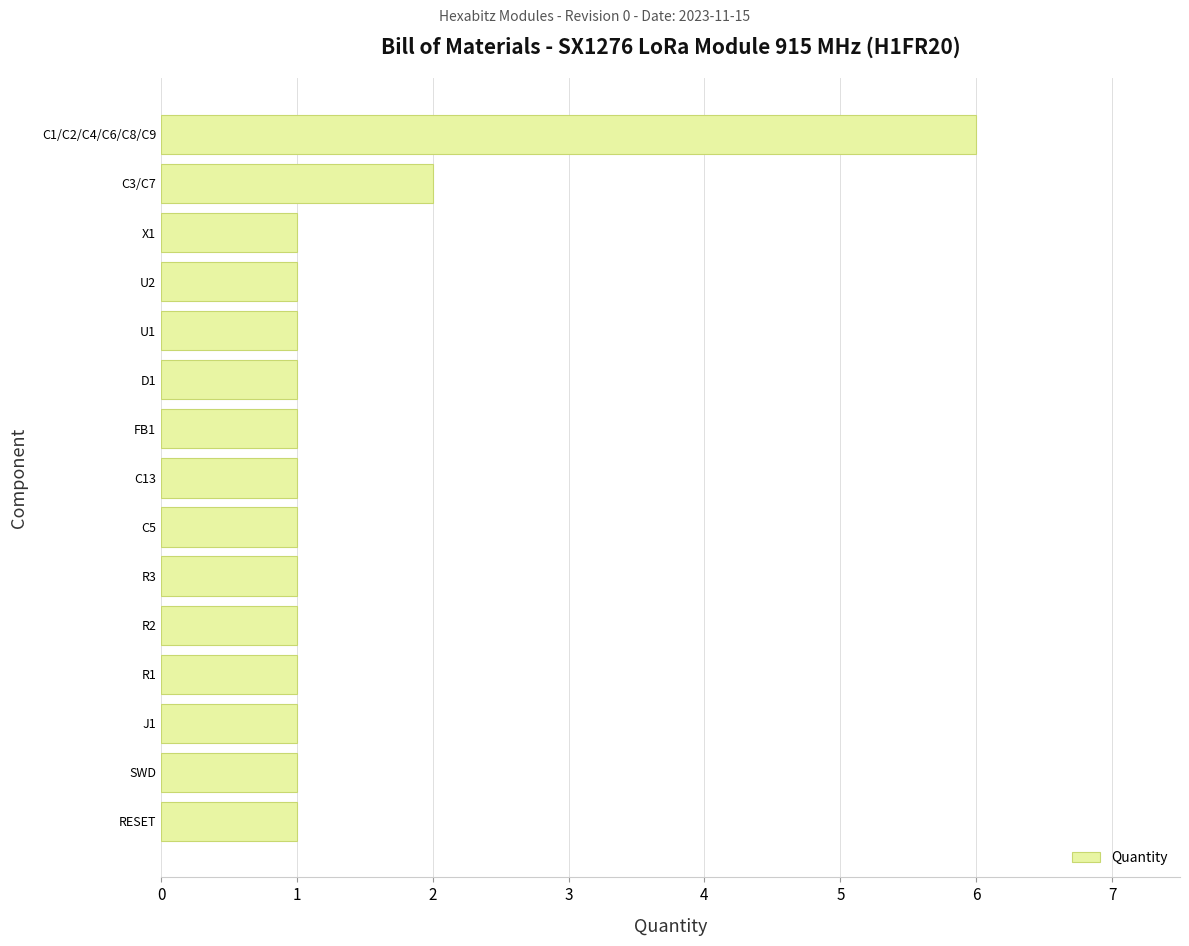

What is the smallest value displayed?

1